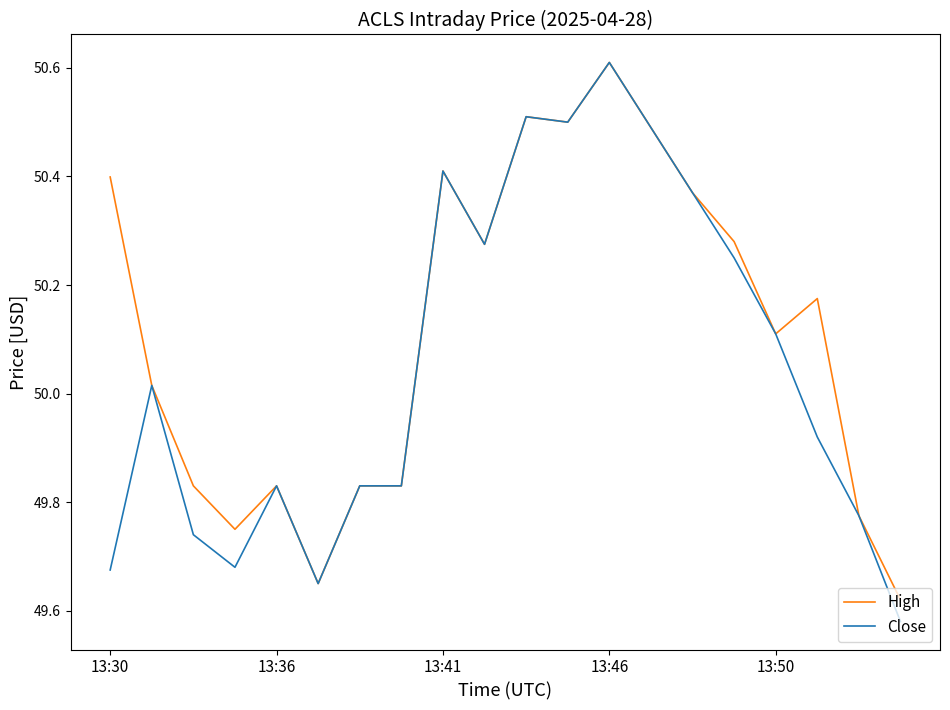

What is the maximum value shown in the chart?

50.6